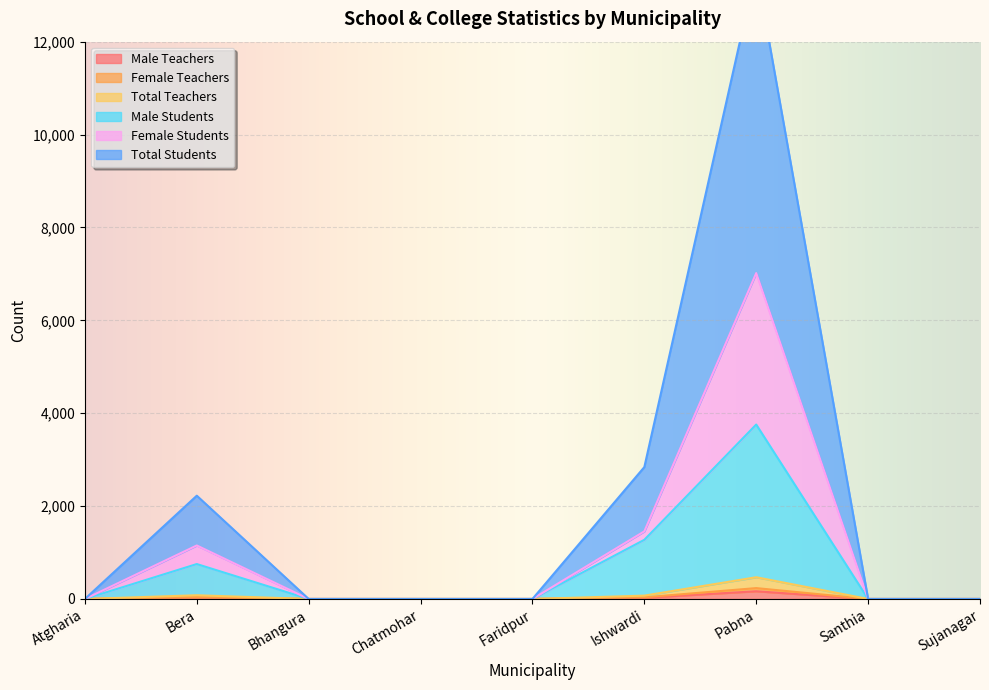

How many positive values does the Total Students series have?

3